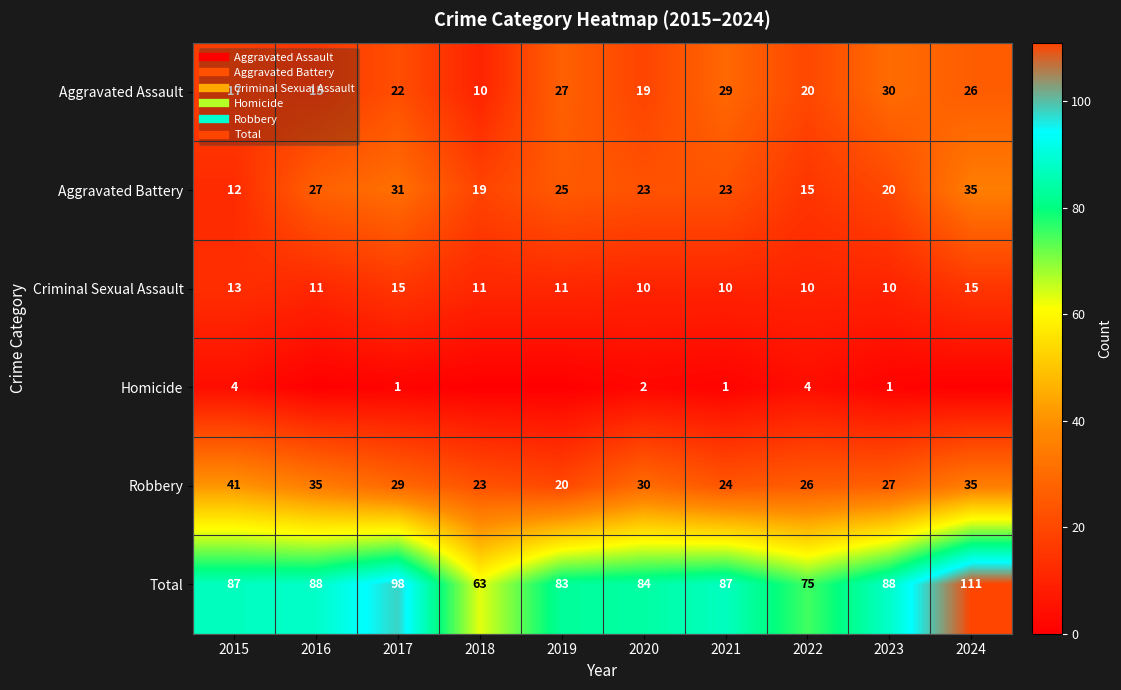

True or false: Robbery has a value of 41 at 2015.

True